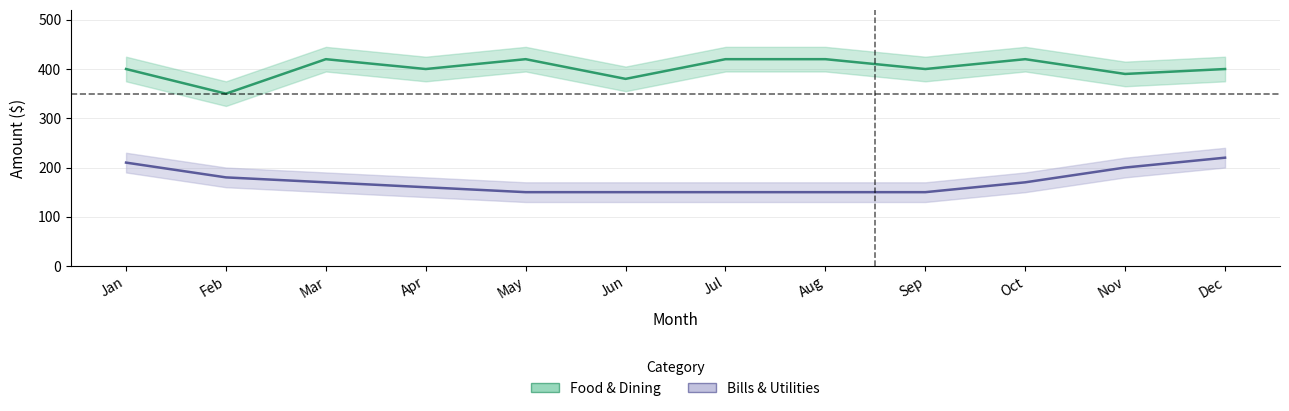

Which category has the lowest value across all series?

May